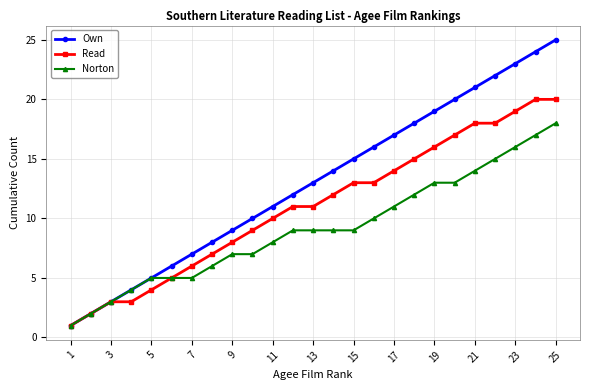

Is this an area chart (filled region under the line)?

No